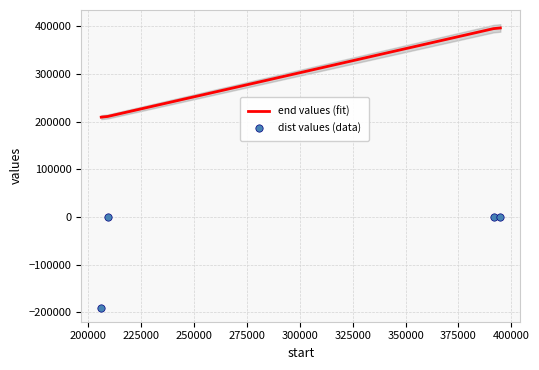

Which series has the widest spread of Y values?

dist values (data)